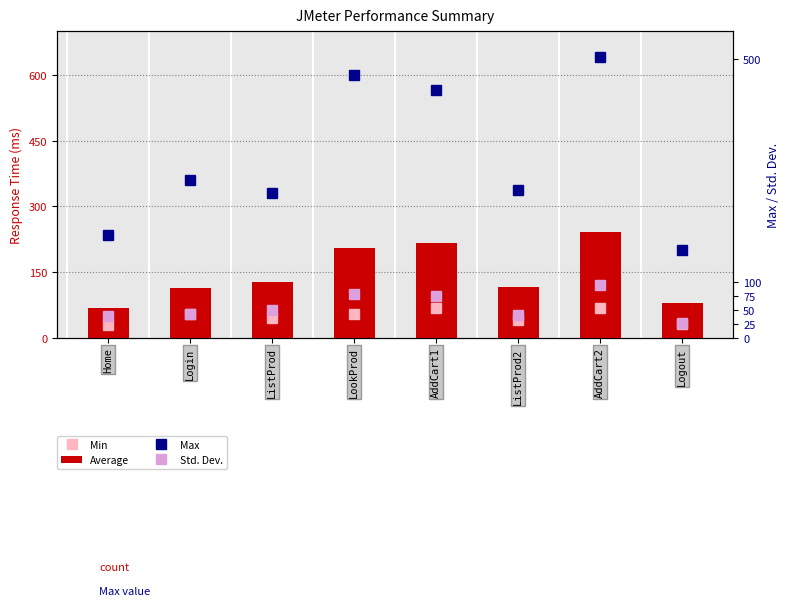

Reading left to right, list all the values displayed in this chart.

Min: 28.0	54.0	45.0	54.0	67.0	40.0	67.0	31.0
Average: 68.0	114.0	128.0	205.0	215.0	115.0	241.0	80.0
Max: 185.0	283.0	260.0	471.0	444.0	264.0	503.0	158.0
Std. Dev.: 38.7	43.1	49.0	79.1	75.4	41.2	94.9	26.4